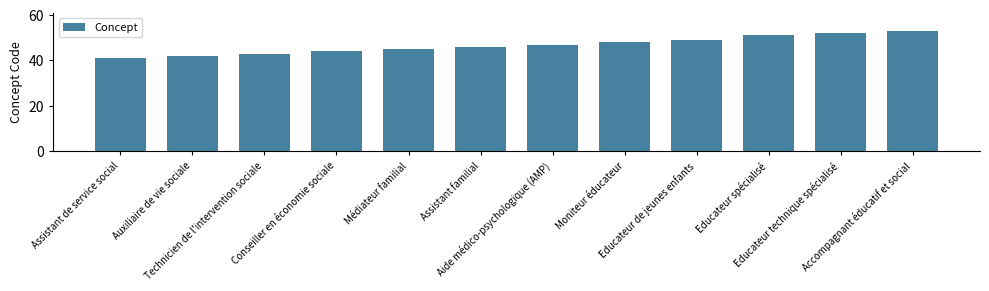

What is the change in value from Assistant de service social to Accompagnant éducatif et social?

+12